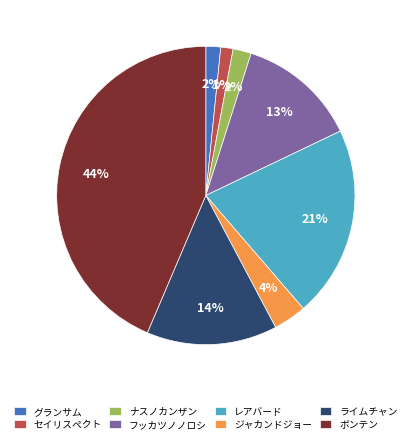

To the nearest percent, what is the combined percentage of ジャカンドジョー and ナスノカンザン?

6%